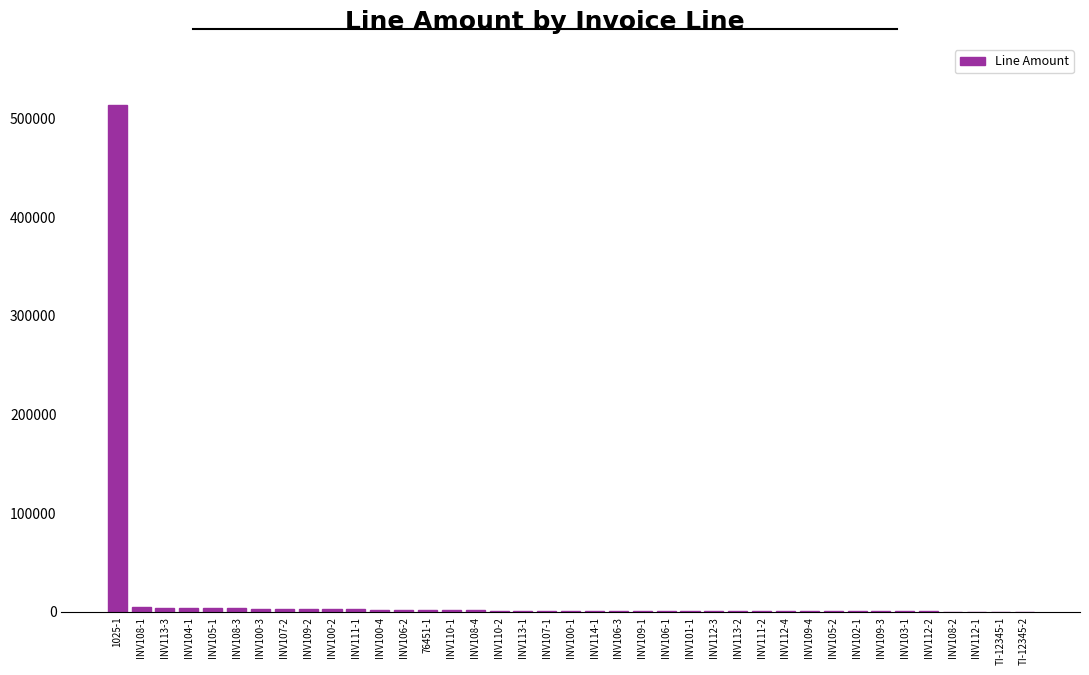

What is the sum of all values?

578519.9